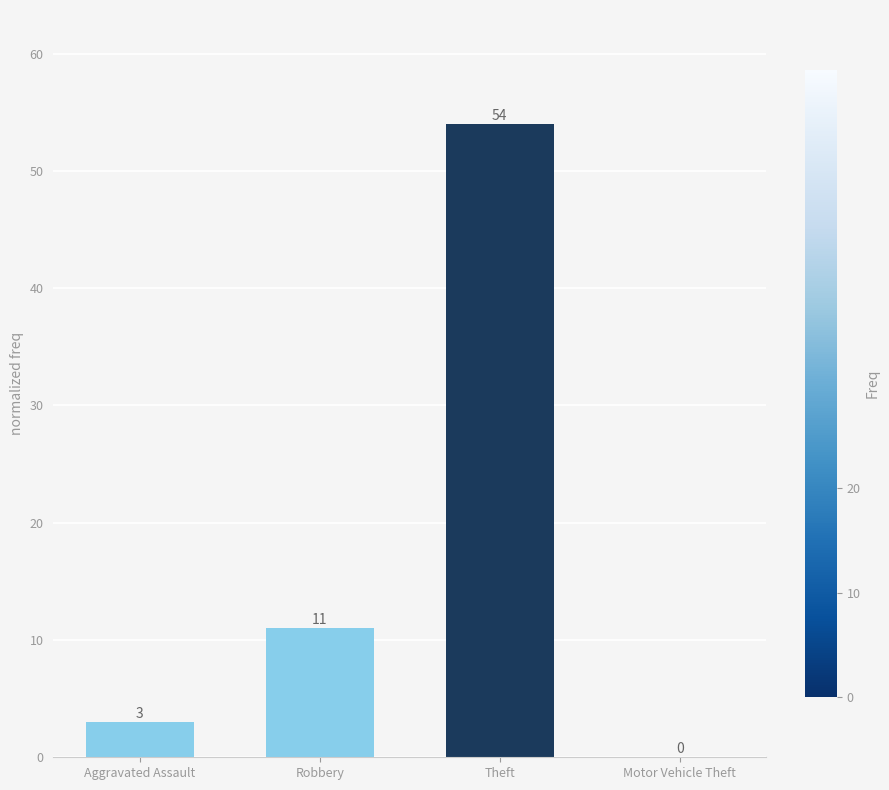

What is the maximum value shown in the chart?

54